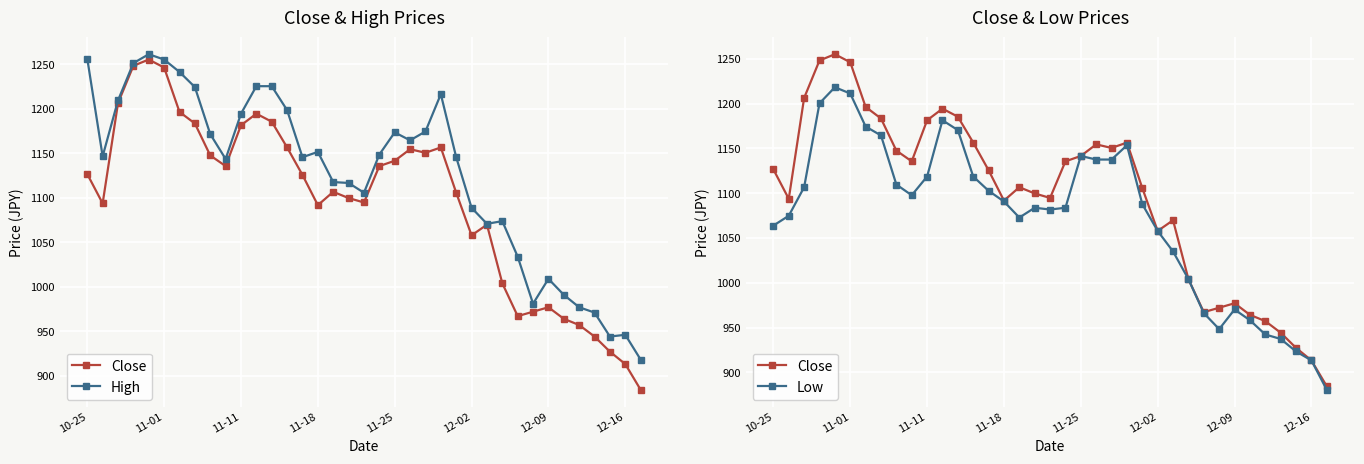

Which has a higher value, 34 or 18?

18